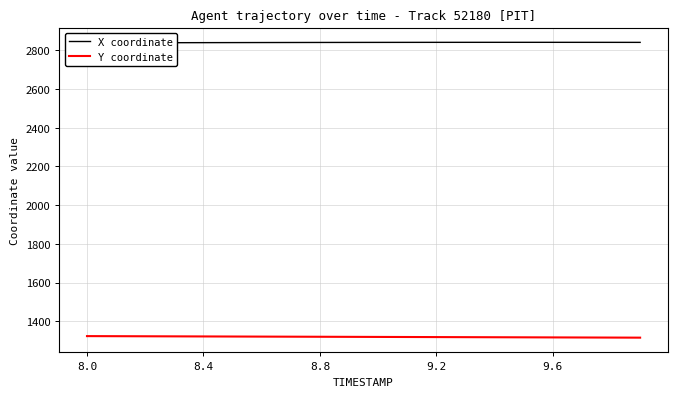

What is the minimum value for Y coordinate?

1315.3